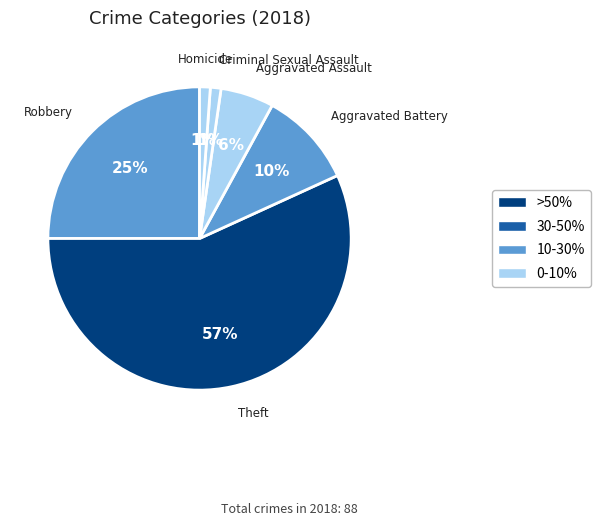

Which category has the biggest portion of the pie?

Theft